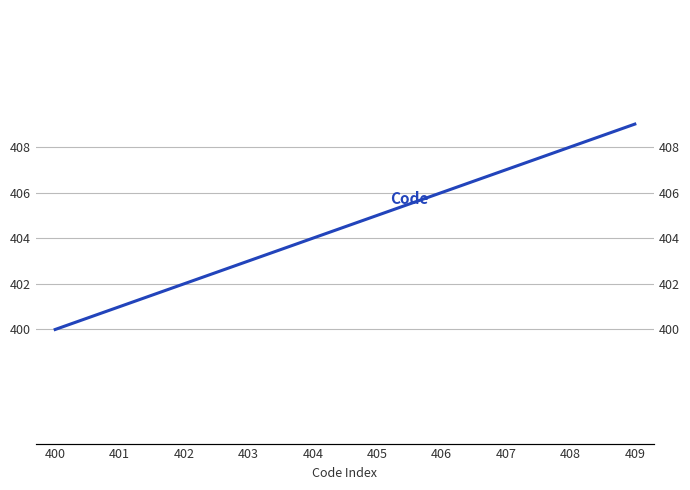

Reading left to right, what are all the values shown in this chart?

400=400	401=401	402=402	403=403	404=404	405=405	406=406	407=407	408=408	409=409